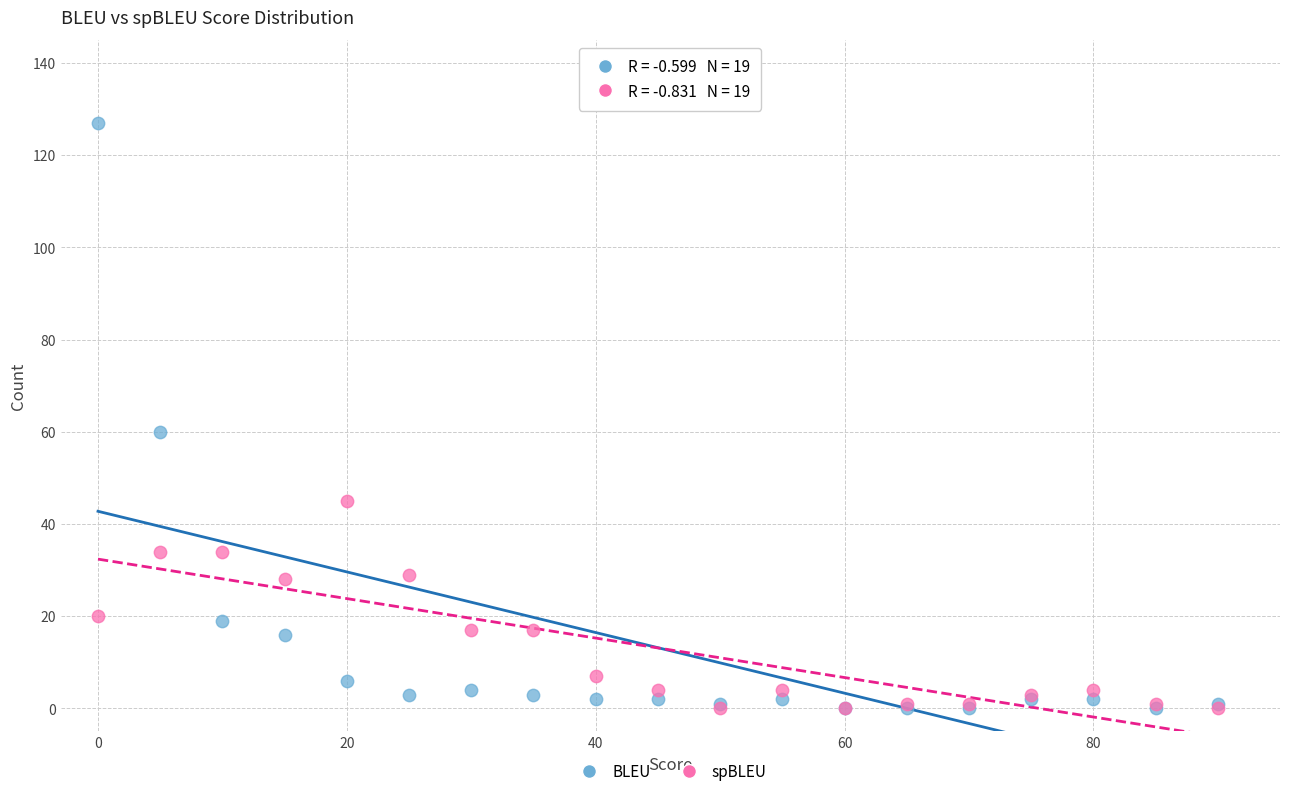

Which series contains the highest Y value?

BLEU